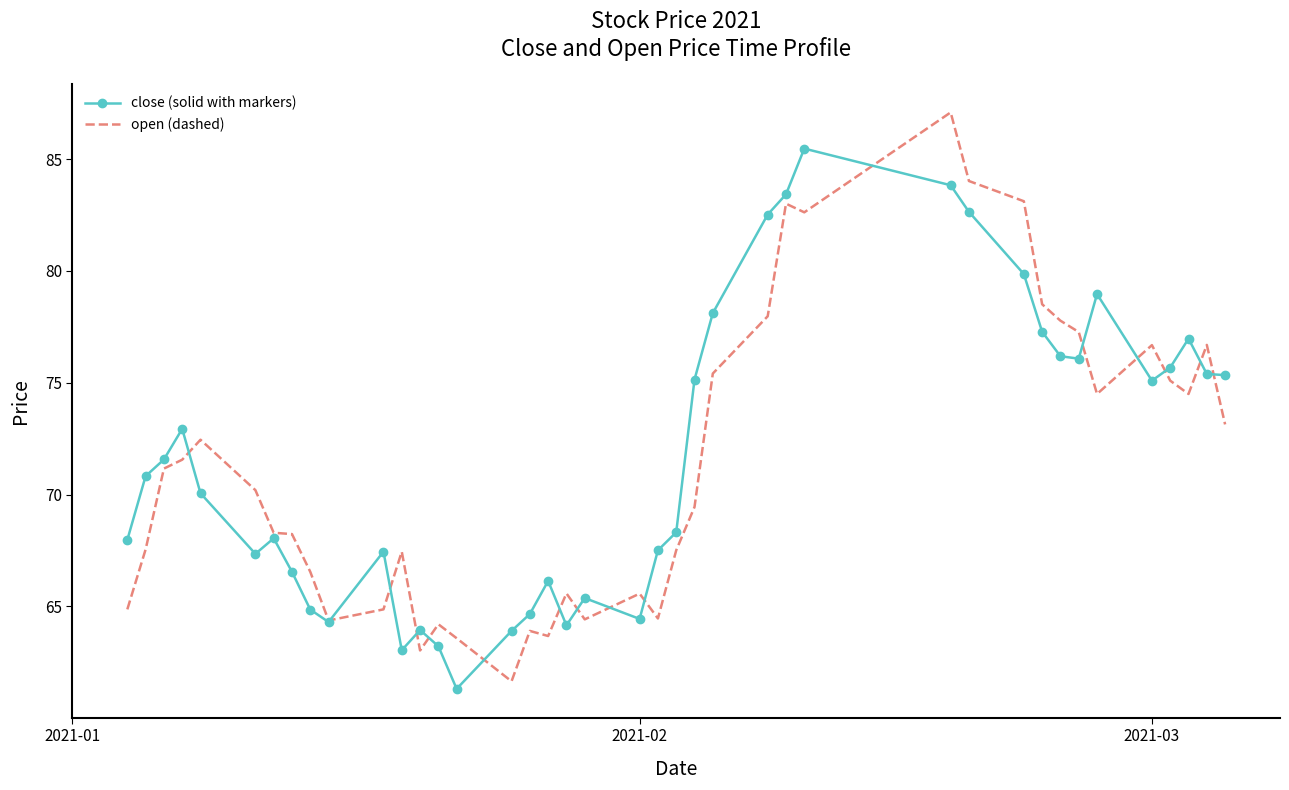

What is the highest value of the close (solid with markers) series?

85.5